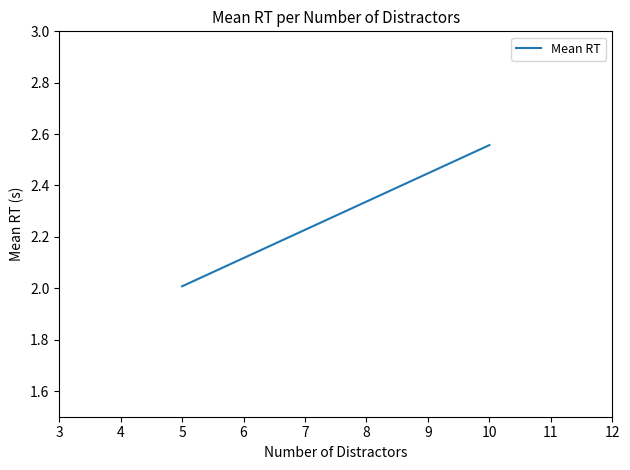

How many lines are shown in the chart?

1